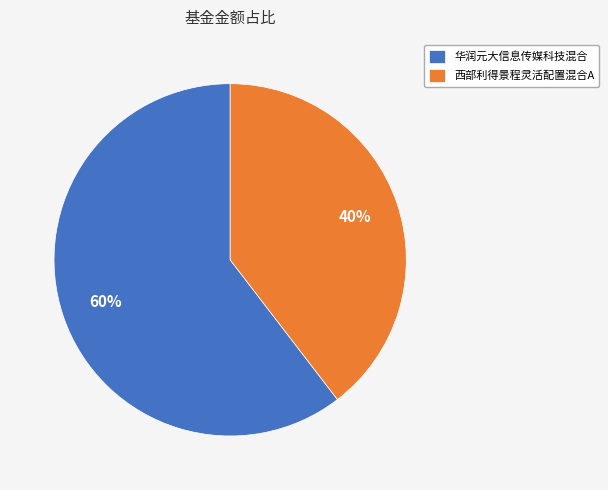

Count the number of slices in the pie.

2